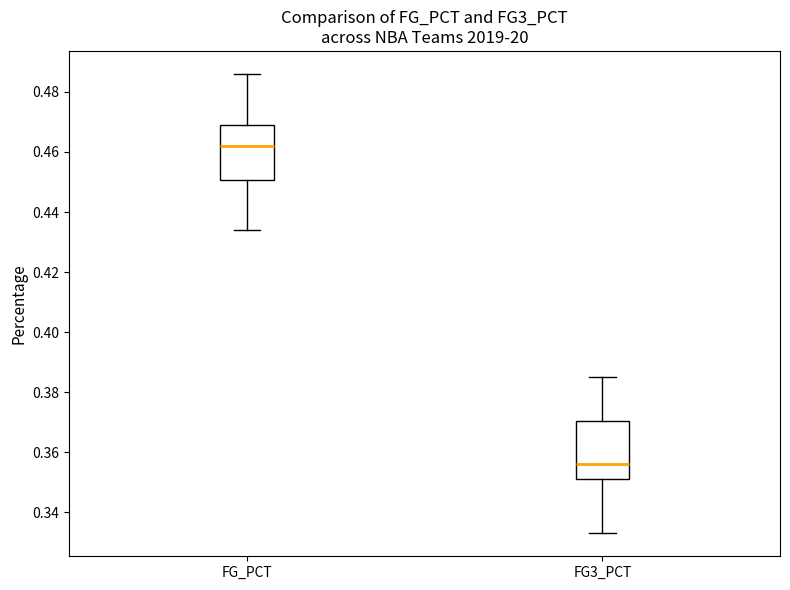

Where is the lower edge of the box for FG3_PCT on the y-axis? The values are not printed on the chart, so give them approximately, as read against the axis.

0.352